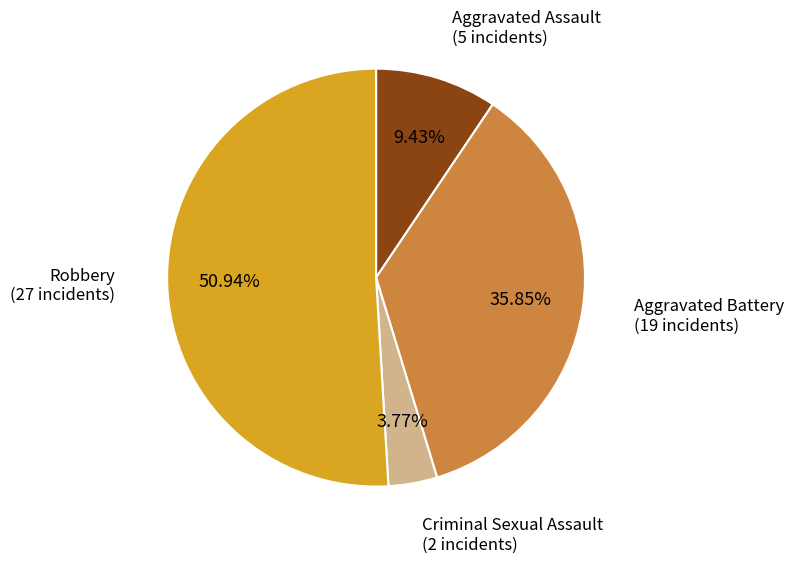

Is there a majority slice in this chart?

Yes